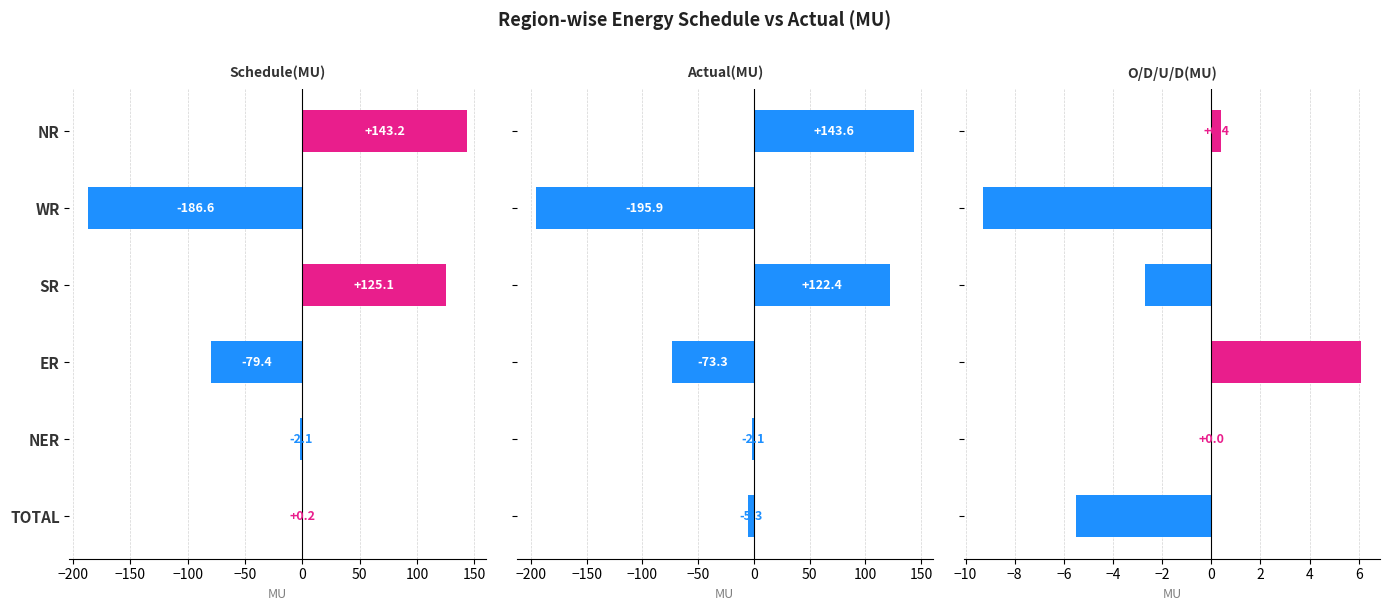

Which has a higher value, WR or NER?

NER